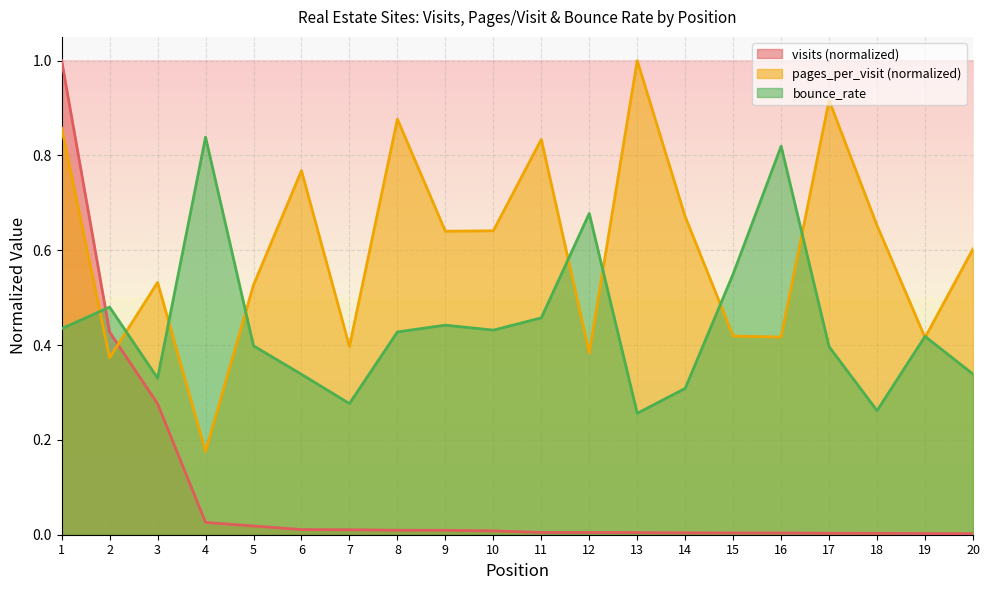

What are all the series names shown in the legend?

visits (normalized), pages_per_visit (normalized), bounce_rate